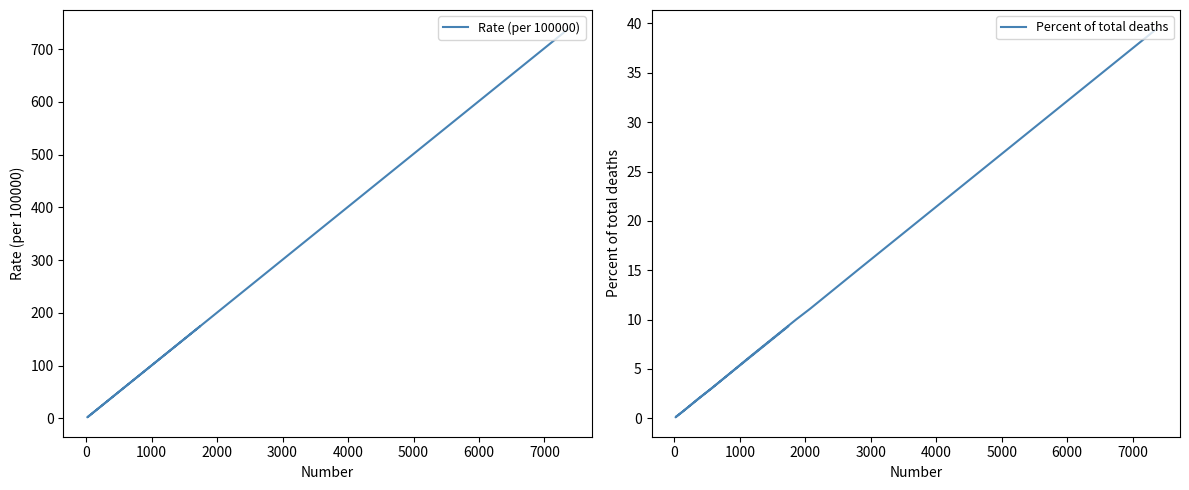

Reading left to right, extract all data points from this chart.

Rate (per 100000): 737.7	282.4	208.0	186.3	115.1	56.7	52.7	36.9	13.2	3.3	3.0	1.9	174.2
Percent of total deaths: 39.4	15.1	11.1	10.0	6.2	3.0	2.8	2.0	0.7	0.2	0.2	0.1	9.3